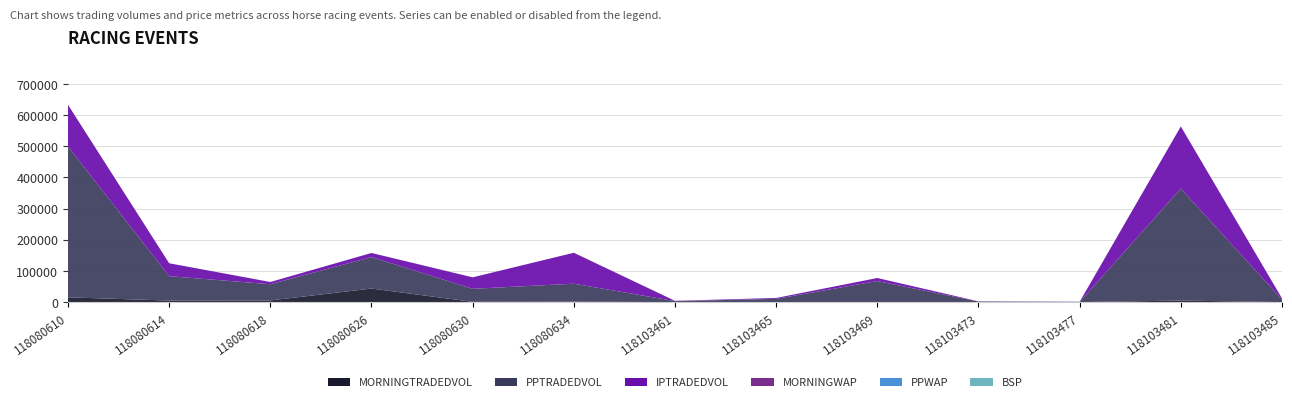

Reading left to right, list all the values displayed in this chart.

MORNINGTRADEDVOL: 118080610=15323.1	118080614=4916.1	118080618=5349.0	118080626=43497.0	118080630=799.5	118080634=1421.7	118103461=14.3	118103465=236.6	118103469=233.6	118103473=97.7	118103477=0.0	118103481=4938.9	118103485=4.0
PPTRADEDVOL: 118080610=483981.3	118080614=78206.3	118080618=52037.9	118080626=100974.2	118080630=41863.9	118080634=57601.6	118103461=3218.2	118103465=10222.3	118103469=67201.6	118103473=1725.5	118103477=553.1	118103481=359284.1	118103485=8420.7
IPTRADEDVOL: 118080610=133813.3	118080614=41520.1	118080618=7122.8	118080626=13139.6	118080630=36789.3	118080634=99290.8	118103461=777.7	118103465=2807.5	118103469=9840.4	118103473=530.8	118103477=513.3	118103481=199391.9	118103485=3563.9
MORNINGWAP: 118080610=1.4	118080614=5.2	118080618=14.5	118080626=11.9	118080630=7.1	118080634=3.2	118103461=18.5	118103465=82.9	118103469=7.2	118103473=18.0	118103477=1.0	118103481=1.8	118103485=16.1
PPWAP: 118080610=1.4	118080614=6.3	118080618=13.2	118080626=12.1	118080630=7.6	118080634=5.7	118103461=21.8	118103465=8.2	118103469=5.3	118103473=33.2	118103477=191.9	118103481=1.9	118103485=23.4
BSP: 118080610=1.4	118080614=7.5	118080618=12.6	118080626=10.2	118080630=8.6	118080634=7.1	118103461=24.2	118103465=11.9	118103469=5.4	118103473=40.3	118103477=200.0	118103481=2.0	118103485=24.0